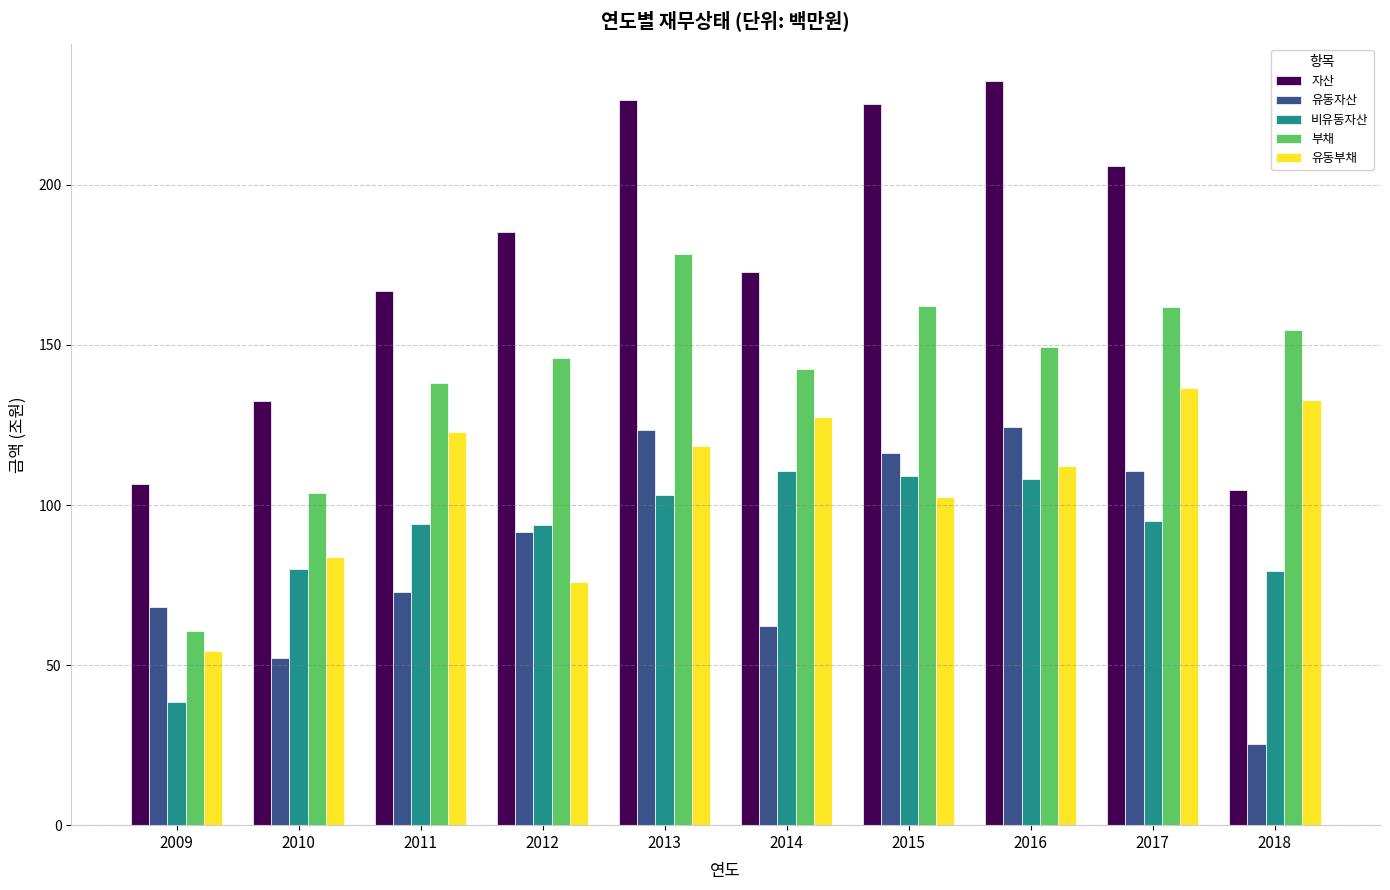

The value of 유동자산 at 2016 is 124.3. True or false?

True